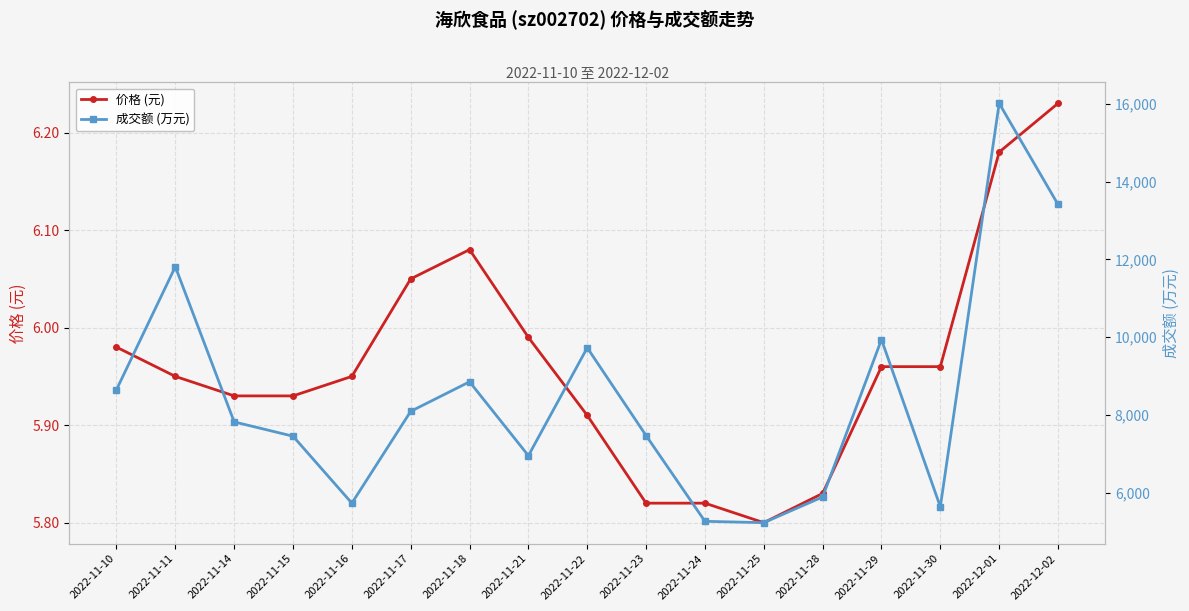

Reading left to right, transcribe all the data shown in this chart.

价格 (元): 2022-11-10=6.0	2022-11-11=6.0	2022-11-14=5.9	2022-11-15=5.9	2022-11-16=6.0	2022-11-17=6.0	2022-11-18=6.1	2022-11-21=6.0	2022-11-22=5.9	2022-11-23=5.8	2022-11-24=5.8	2022-11-25=5.8	2022-11-28=5.8	2022-11-29=6.0	2022-11-30=6.0	2022-12-01=6.2	2022-12-02=6.2
成交额 (万元): 2022-11-10=8649.0	2022-11-11=11813.0	2022-11-14=7820.0	2022-11-15=7452.0	2022-11-16=5729.0	2022-11-17=8092.0	2022-11-18=8852.0	2022-11-21=6951.0	2022-11-22=9728.0	2022-11-23=7468.0	2022-11-24=5262.0	2022-11-25=5227.0	2022-11-28=5889.0	2022-11-29=9938.0	2022-11-30=5635.0	2022-12-01=16017.0	2022-12-02=13415.0